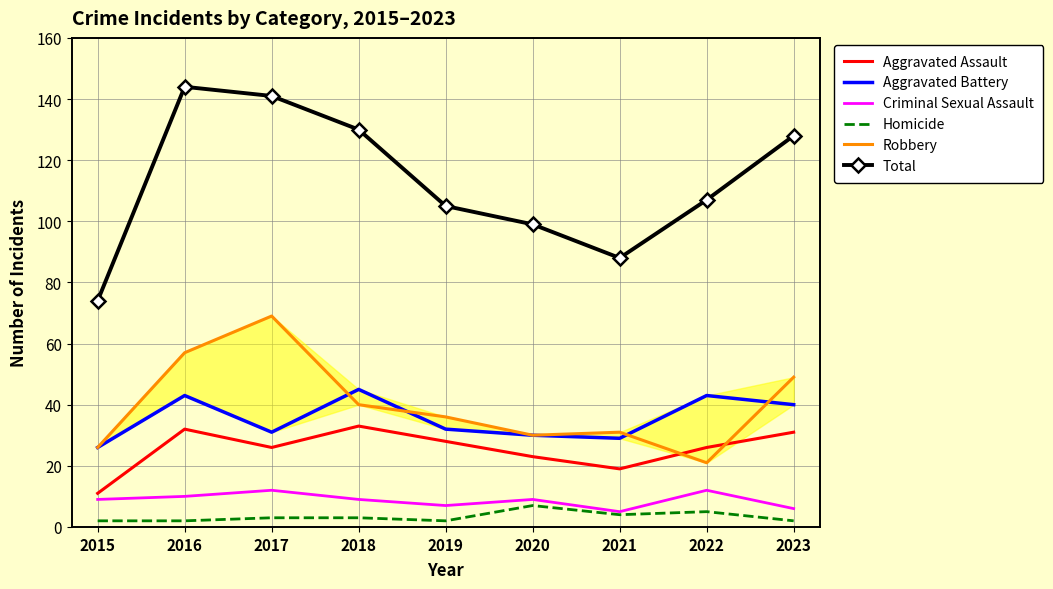

Between 2015 and 2020, which series saw the biggest shift?

Total